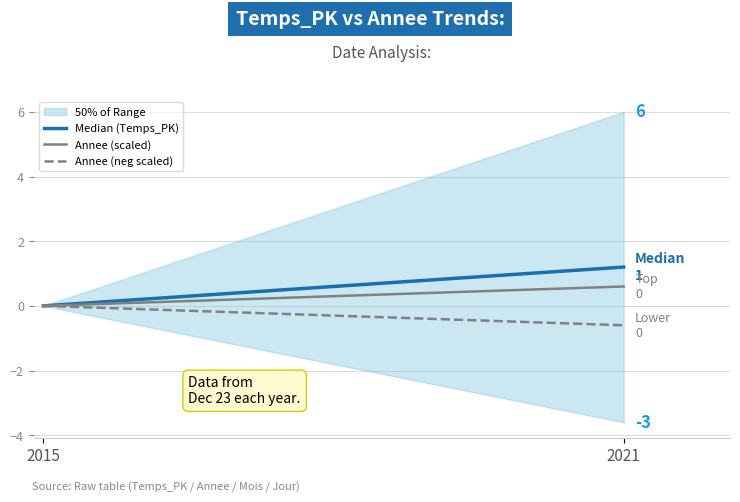

The value of Annee (neg scaled) at 2021 is -0.6. True or false?

True